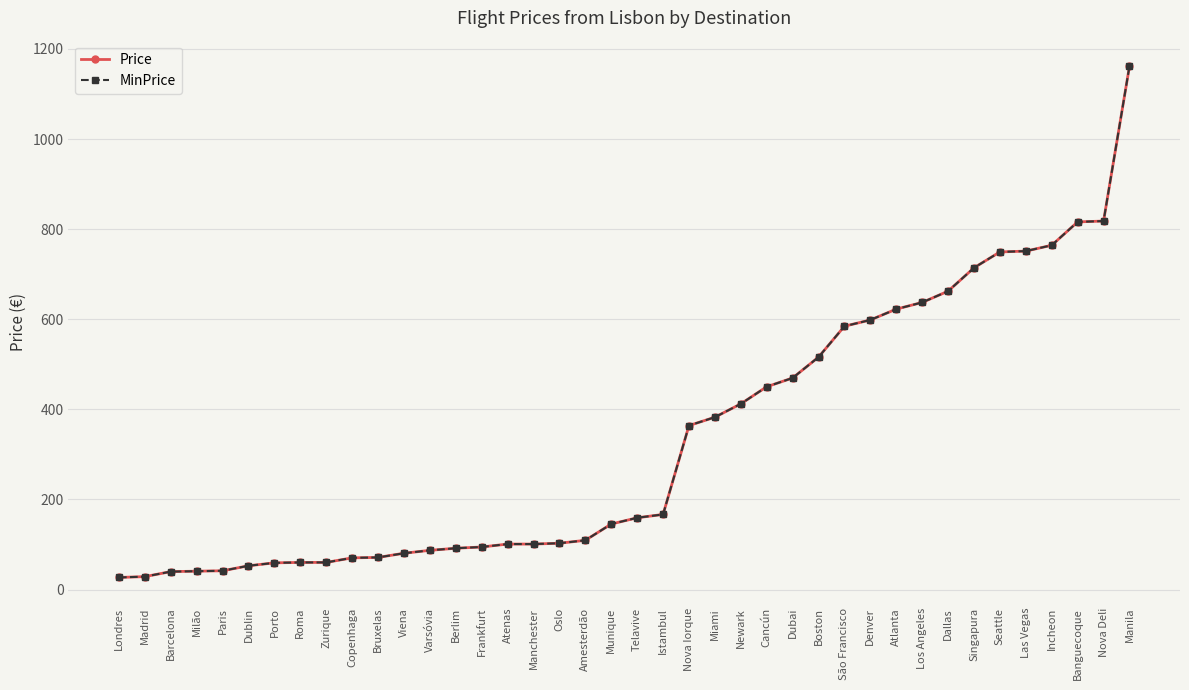

How many lines are shown in the chart?

2